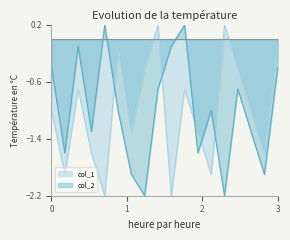

Which category has the lowest value across all series?

7